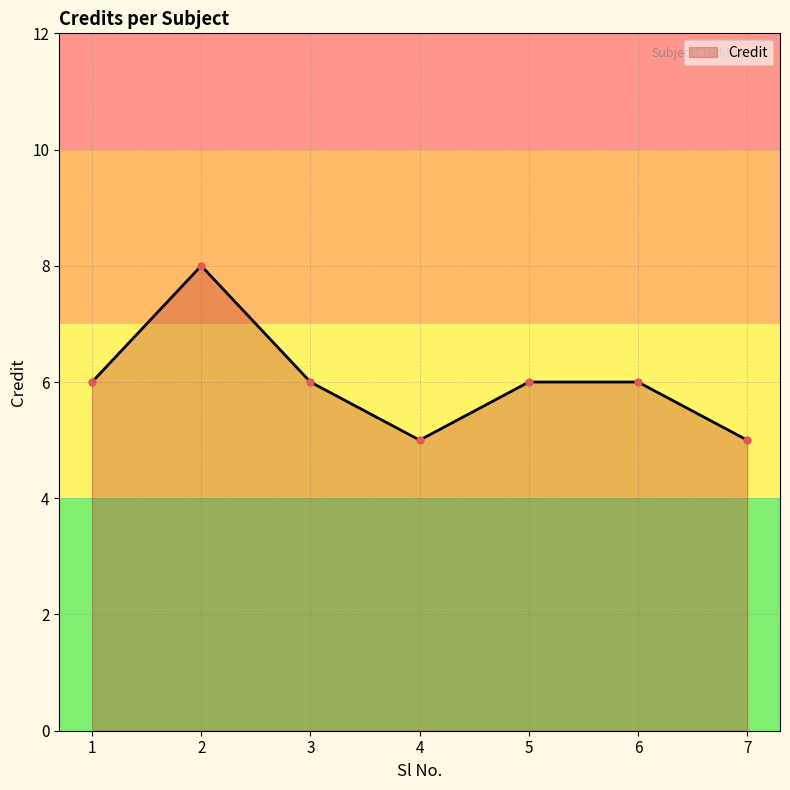

Reading left to right, extract all data points from this chart.

1=6	2=8	3=6	4=5	5=6	6=6	7=5